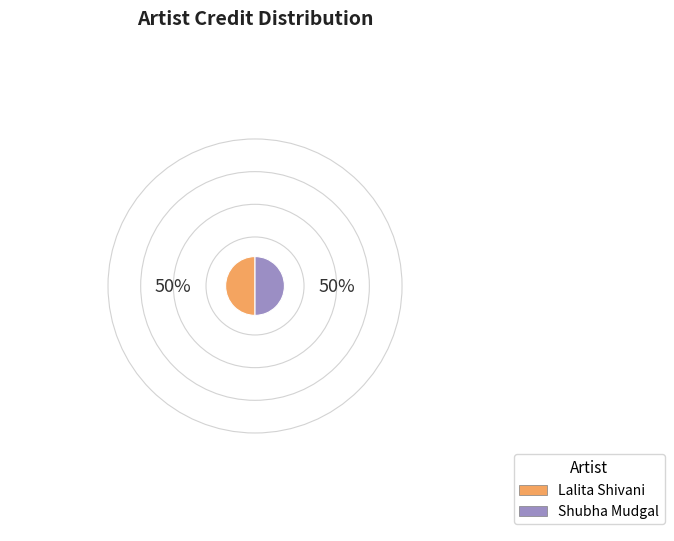

Approximately how many times larger is the value at Lalita Shivani compared to Shubha Mudgal?

1.0